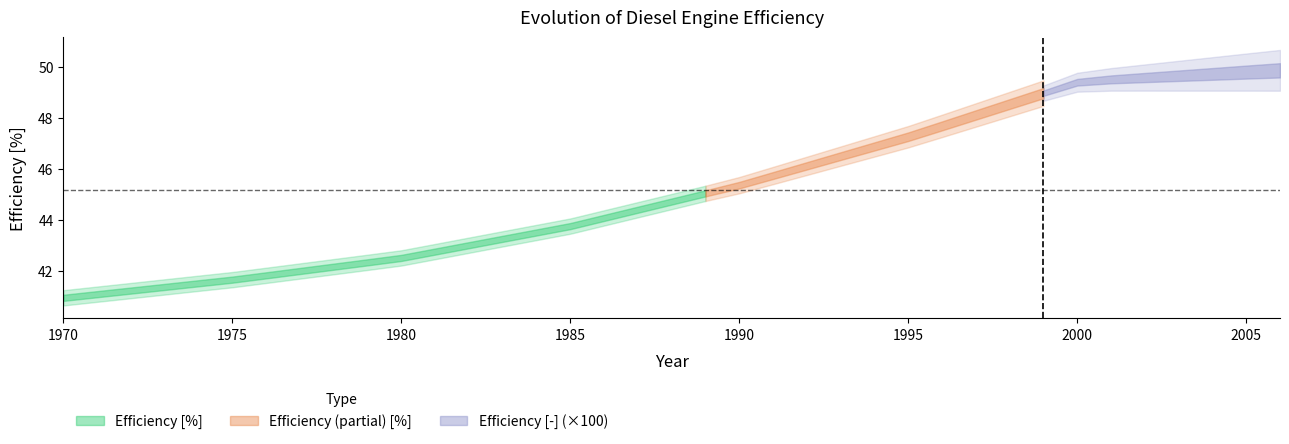

Which has a higher value, 1977 or 1989?

1989